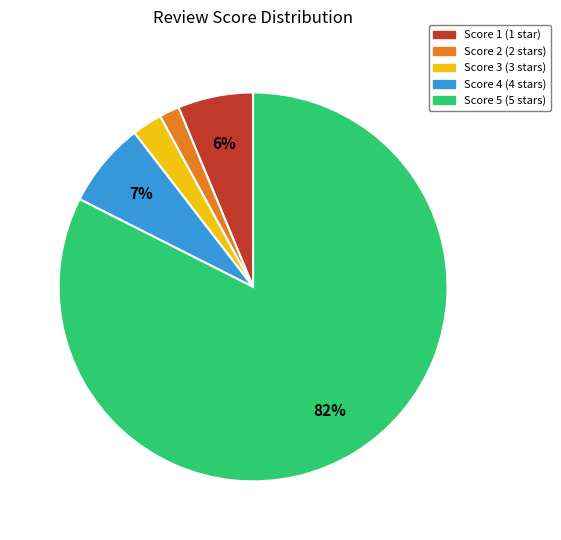

Which has a higher value, Score 1 or Score 2?

Score 1